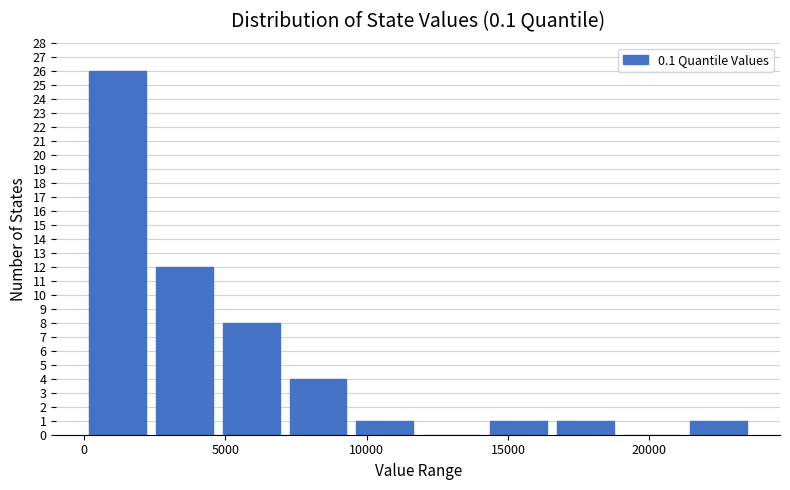

What is the height of the bar covering 0 to 2500 on the x-axis? Neither the bar edges nor the heights are printed on the chart, so give them approximately, as read against the axes.

26